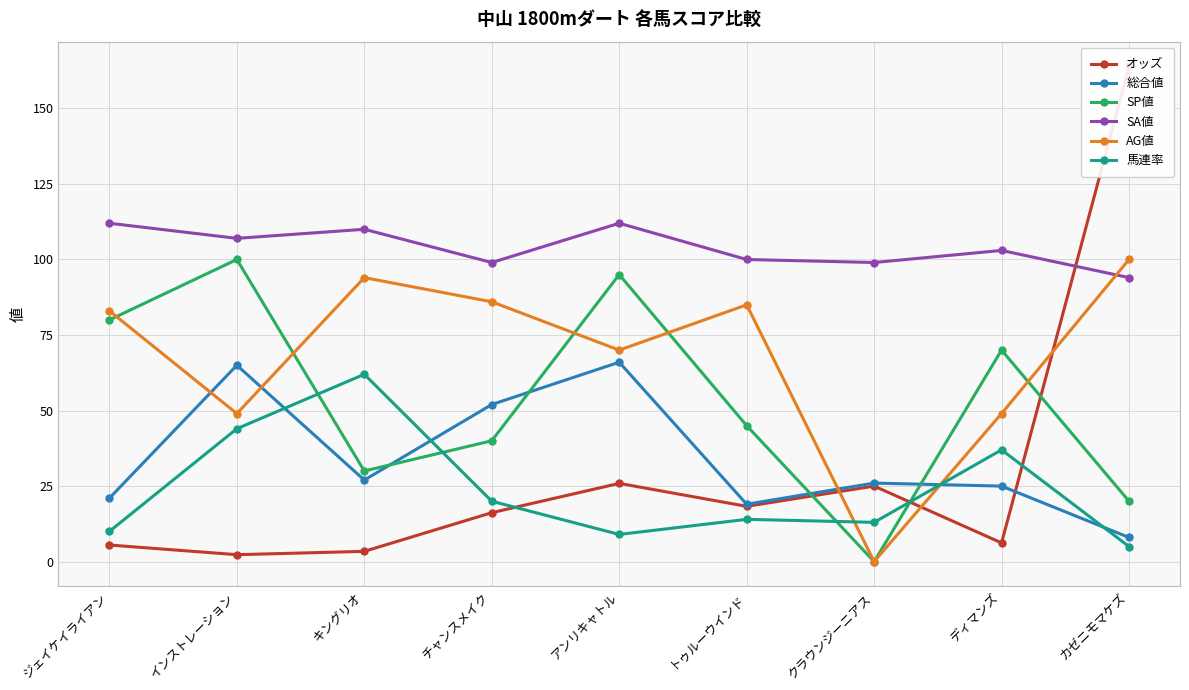

True or false: AG値 and SP値 intersect in this chart.

True